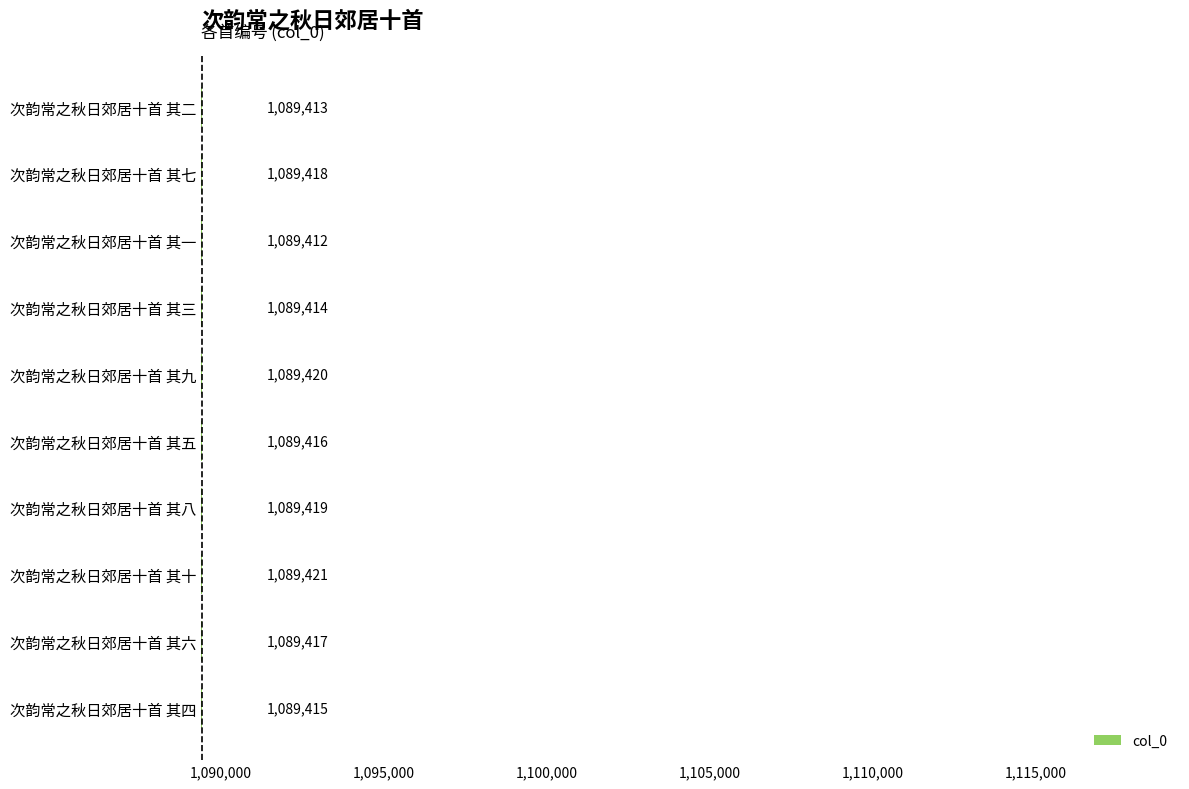

Reading top to bottom, extract all data points from this chart.

次韵常之秋日郊居十首 其二=1089413	次韵常之秋日郊居十首 其七=1089418	次韵常之秋日郊居十首 其一=1089412	次韵常之秋日郊居十首 其三=1089414	次韵常之秋日郊居十首 其九=1089420	次韵常之秋日郊居十首 其五=1089416	次韵常之秋日郊居十首 其八=1089419	次韵常之秋日郊居十首 其十=1089421	次韵常之秋日郊居十首 其六=1089417	次韵常之秋日郊居十首 其四=1089415